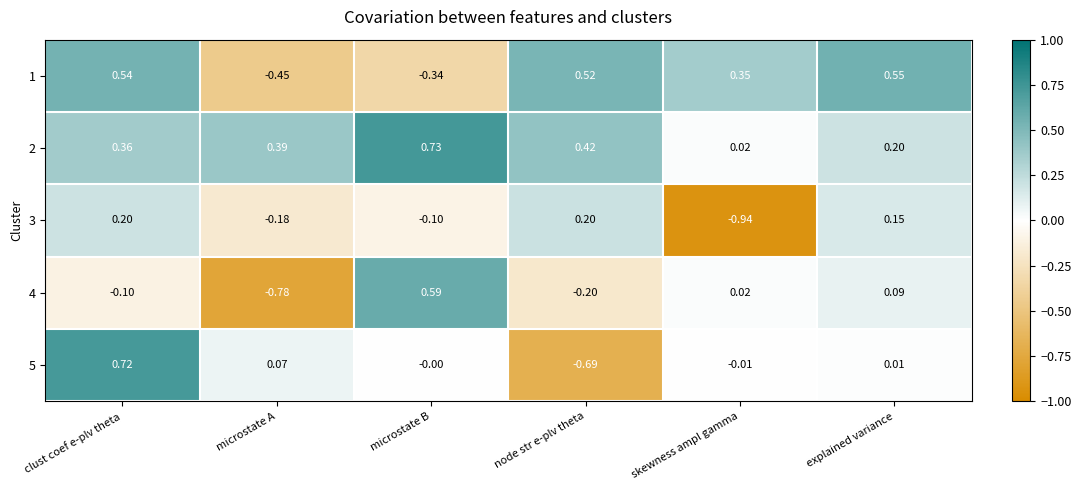

Is the value of 2 at skewness ampl gamma greater than the value of 5 at microstate A?

No